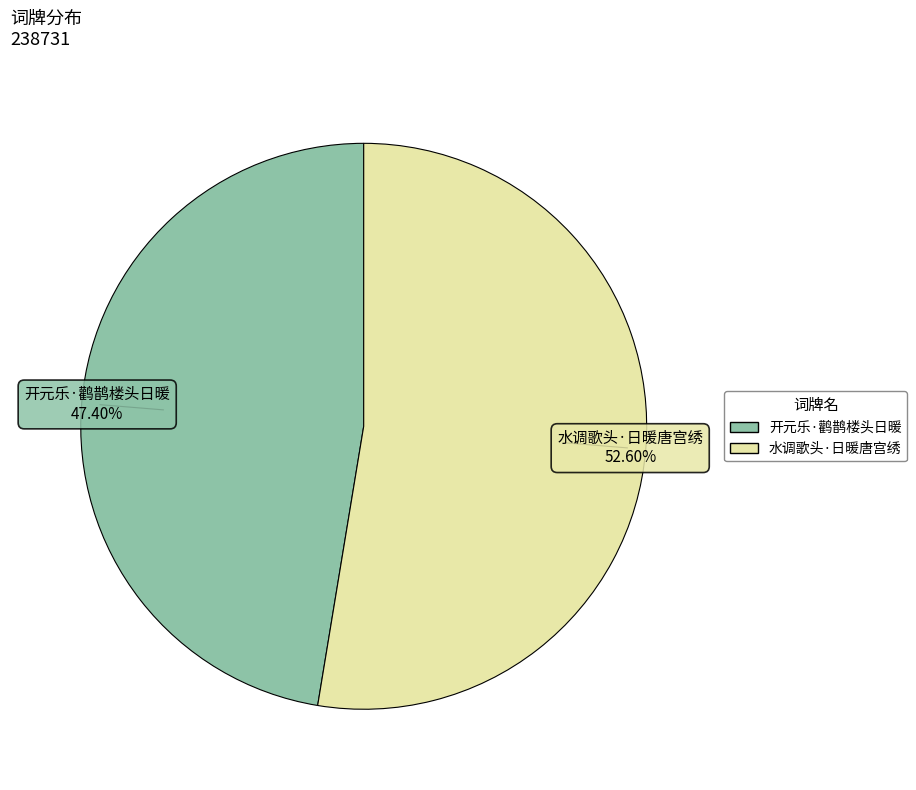

Which has a higher value, 开元乐·鹳鹊楼头日暖 or 水调歌头·日暖唐宫绣?

水调歌头·日暖唐宫绣